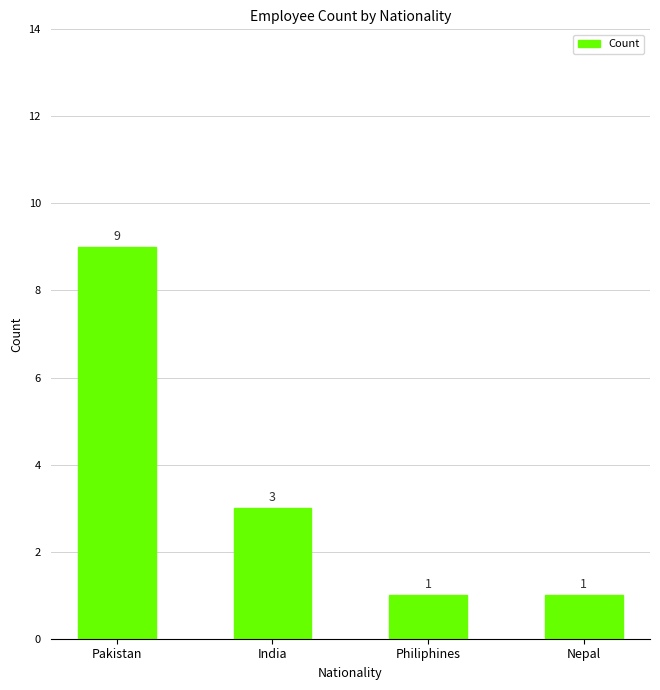

What is the sum of all values?

14